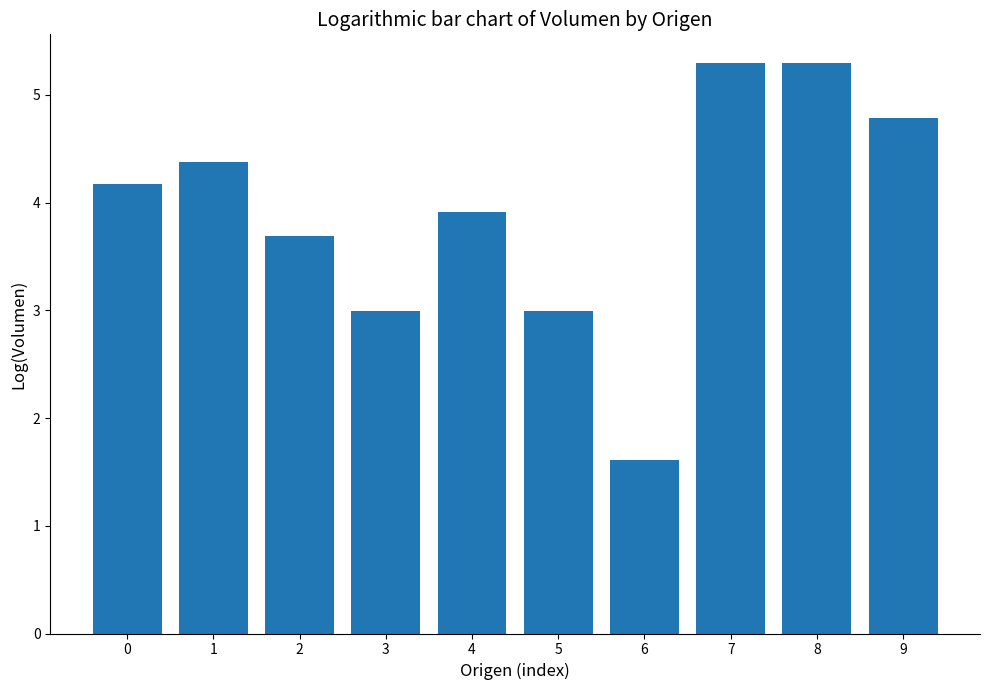

What is the difference between the second highest and minimum values?

3.7